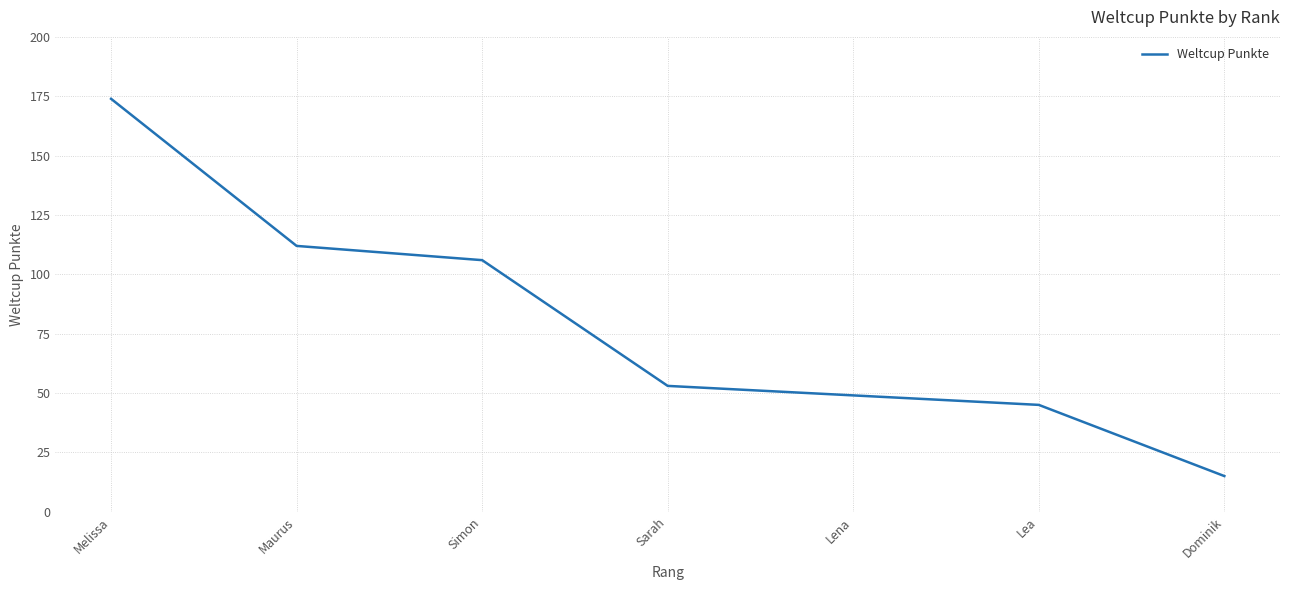

Reading right to left, list all the values displayed in this chart.

15	45	49	53	106	112	174